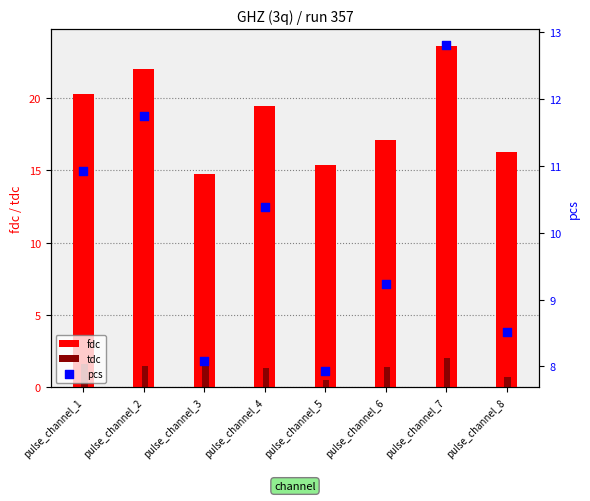

At which category is the sum across all series the highest?

pulse_channel_7